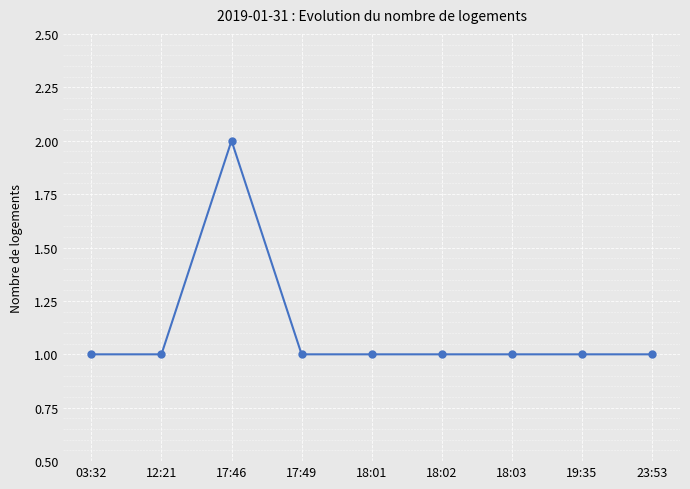

What is the label of the 7th point from the right?

17:46